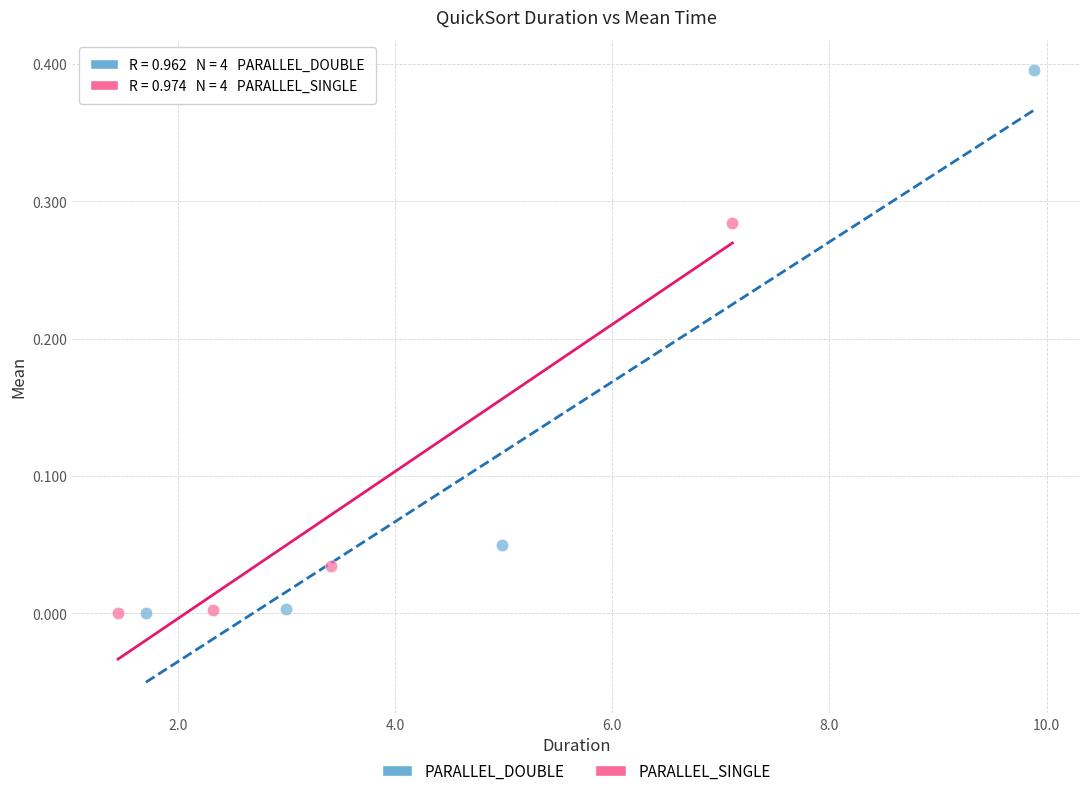

Which series has the widest spread of Y values?

PARALLEL_DOUBLE